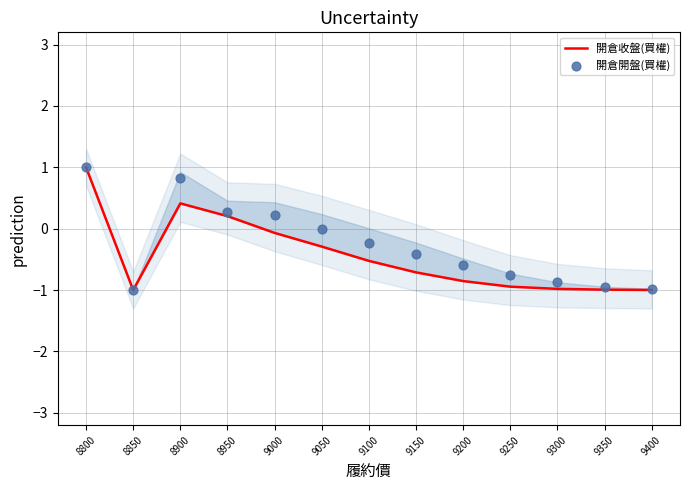

Which series contains the highest Y value?

開倉收盤(買權)